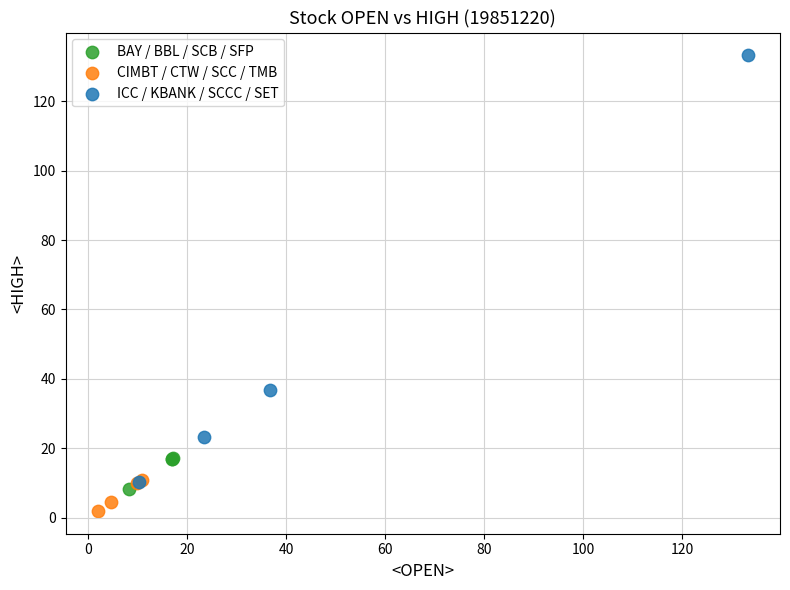

Which series reaches the minimum Y coordinate?

CIMBT / CTW / SCC / TMB